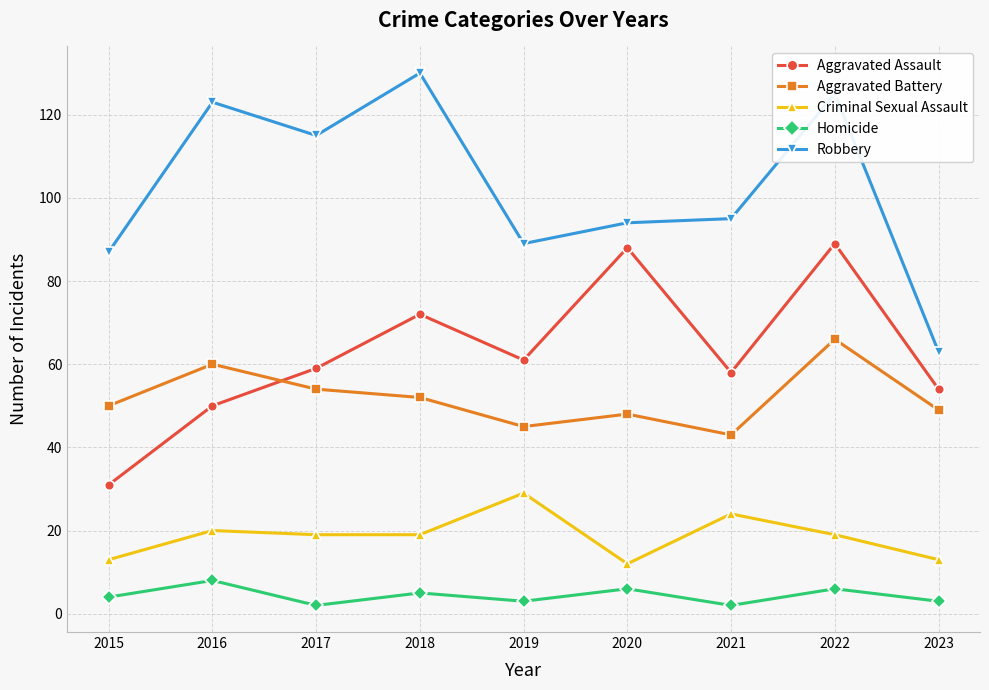

How many lines are shown in the chart?

5